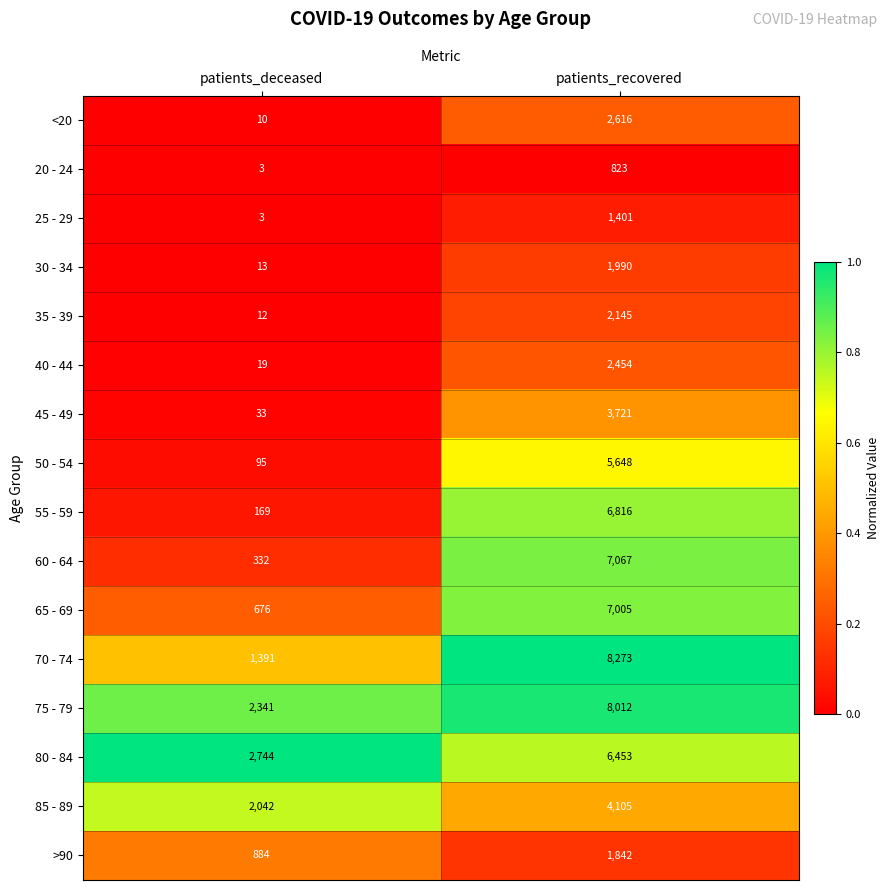

Rank the series at patients_recovered from highest to lowest value.

70 - 74, 75 - 79, 60 - 64, 65 - 69, 55 - 59, 80 - 84, 50 - 54, 85 - 89, 45 - 49, <20, 40 - 44, 35 - 39, 30 - 34, >90, 25 - 29, 20 - 24